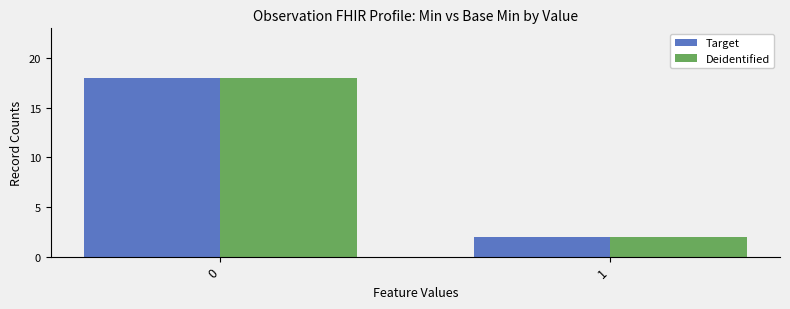

What is the total value across all series at 0?

36